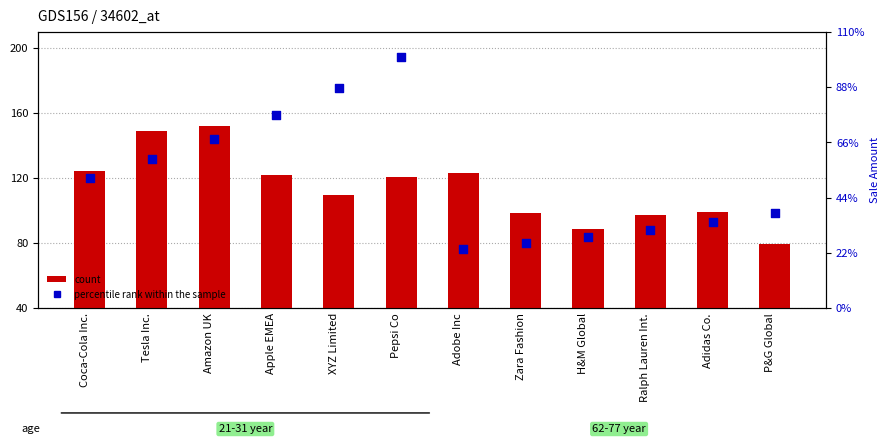

Which series has the widest spread of Y values?

count